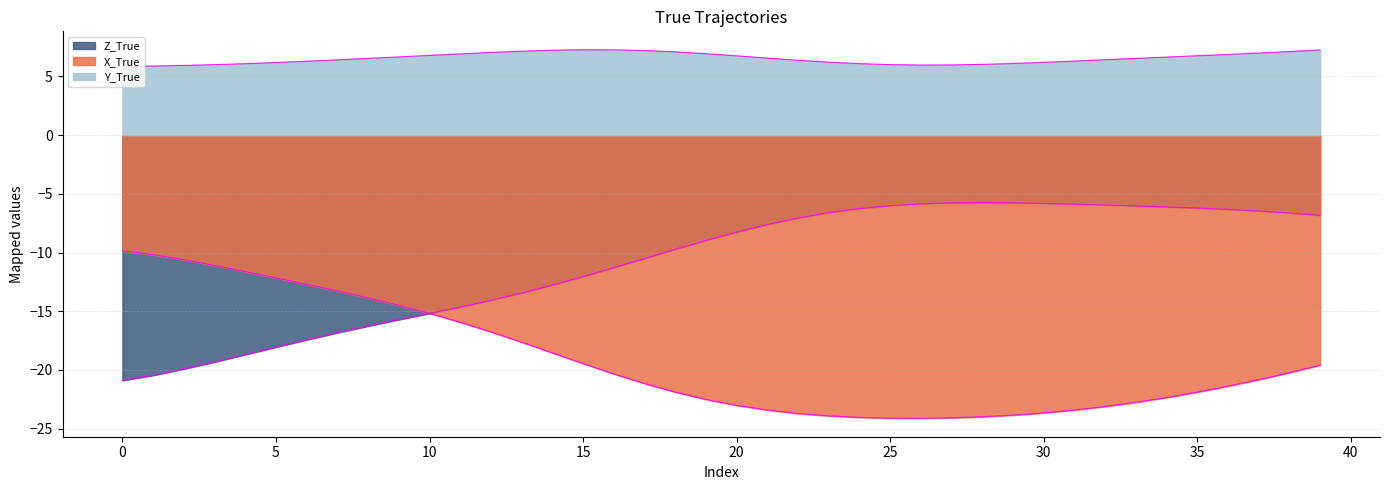

Is it true that X_True equals -3.0 at 2?

False